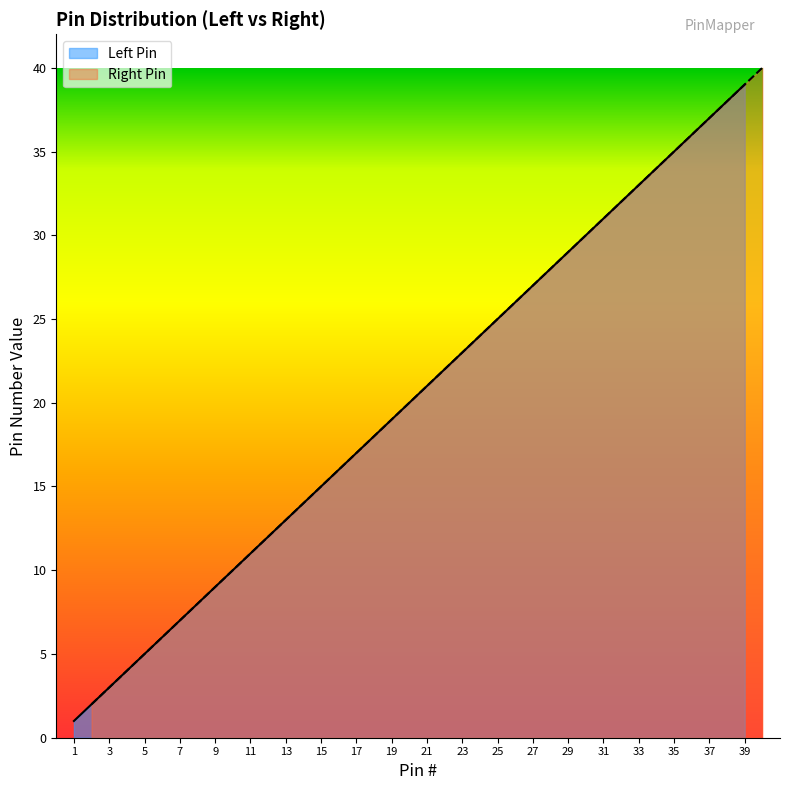

True or false: Left Pin and Right Pin intersect in this chart.

False